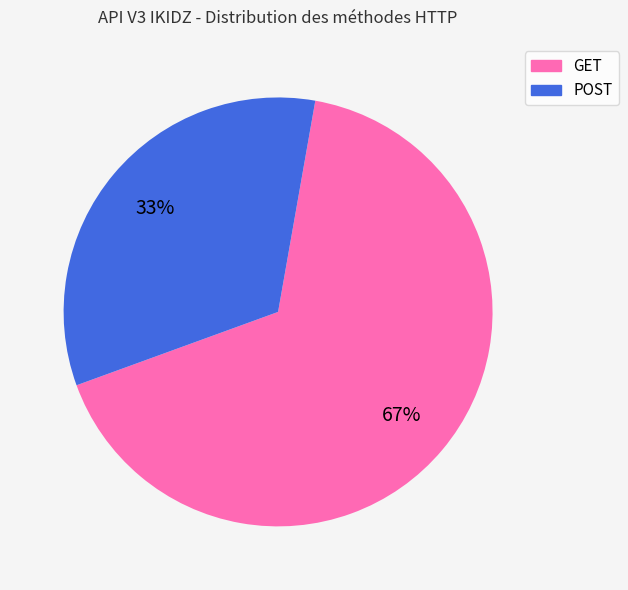

To the nearest percent, what percentage of the pie is GET?

67%